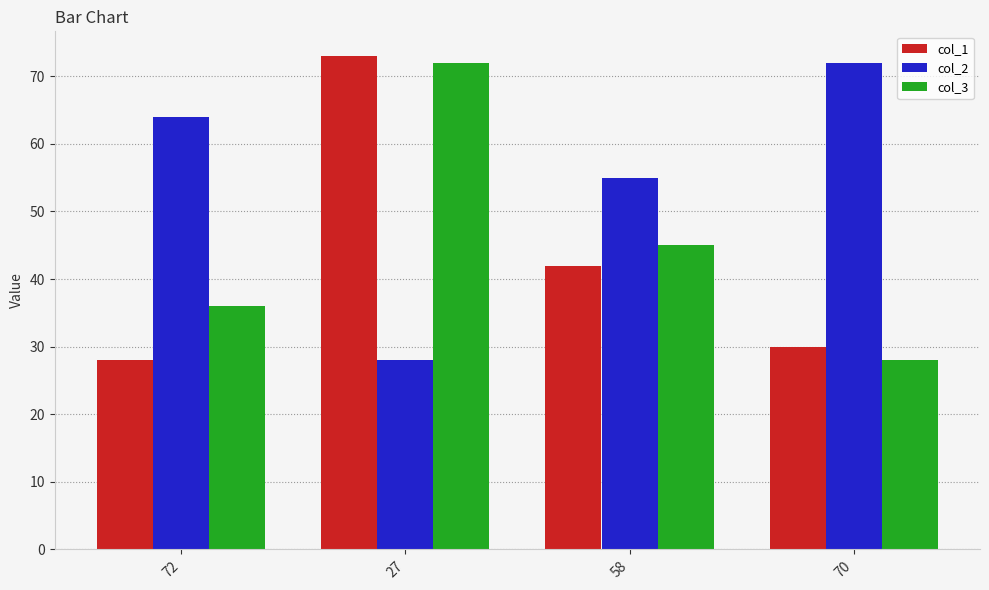

Reading right to left, extract all data points from this chart.

col_1: 30	42	73	28
col_2: 72	55	28	64
col_3: 28	45	72	36